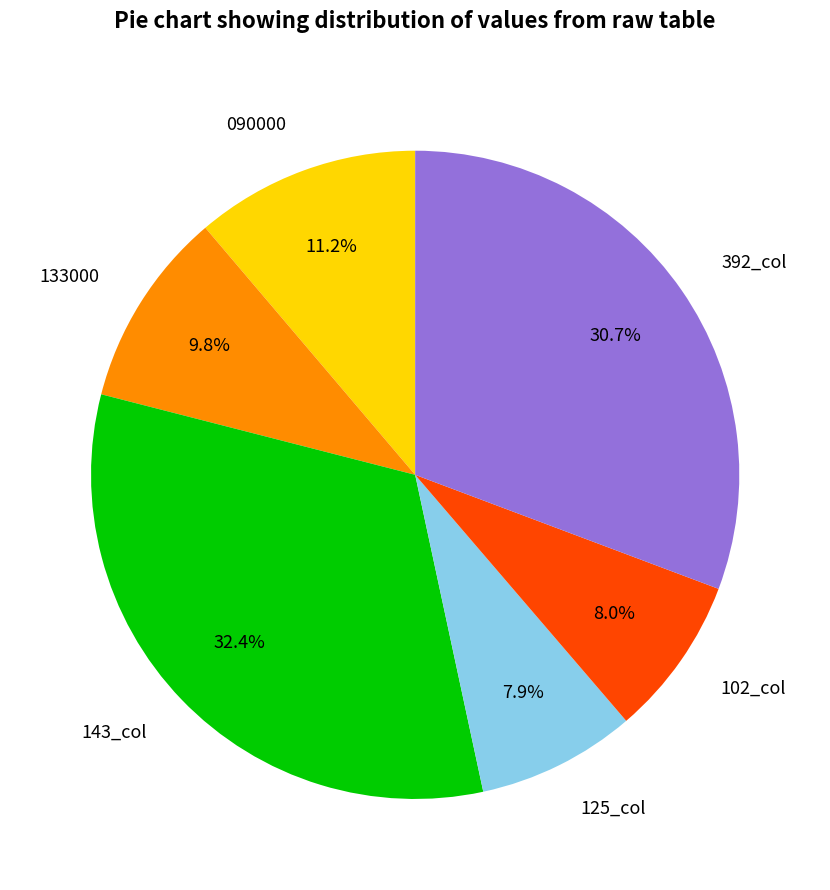

Which slice is the largest?

143_col